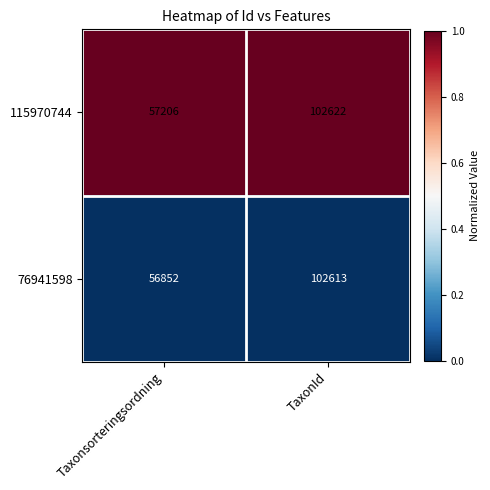

At which category does the chart reach its peak across all series?

TaxonId